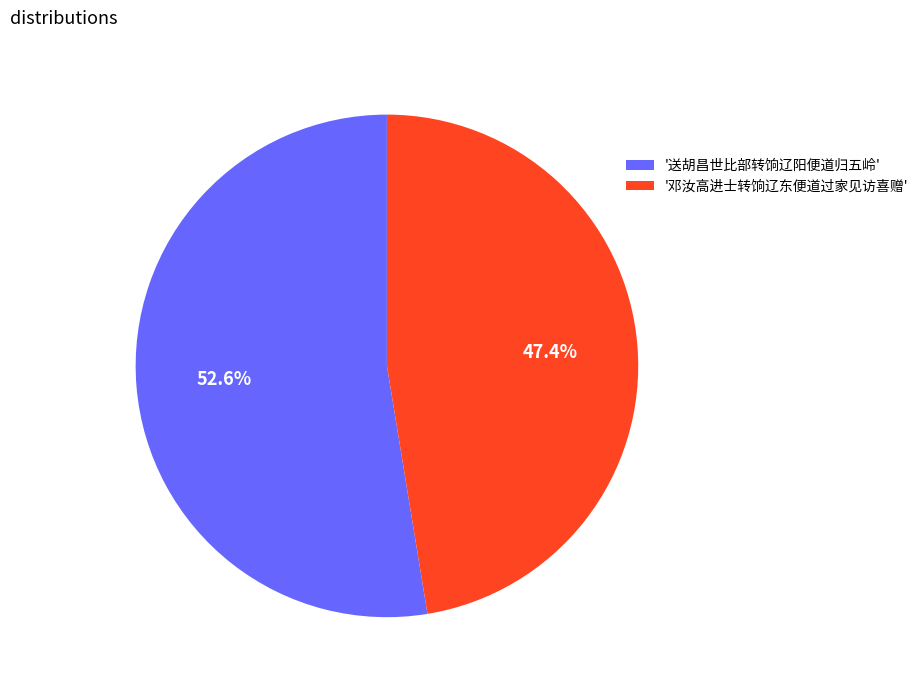

Does '邓汝高进士转饷辽东便道过家见访喜赠' represent more than half of the total?

No